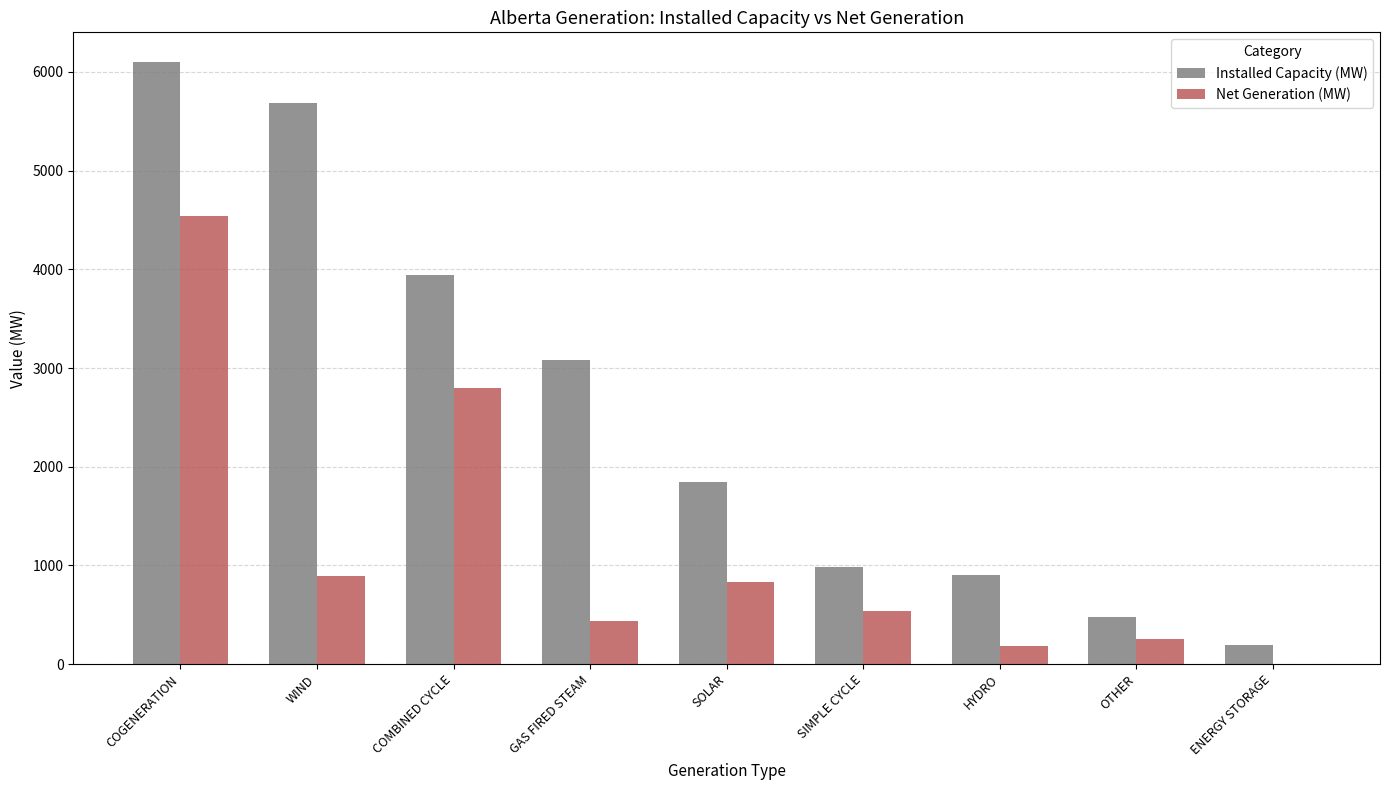

What is the sum of the Net Generation (MW) values at SIMPLE CYCLE and HYDRO?

724